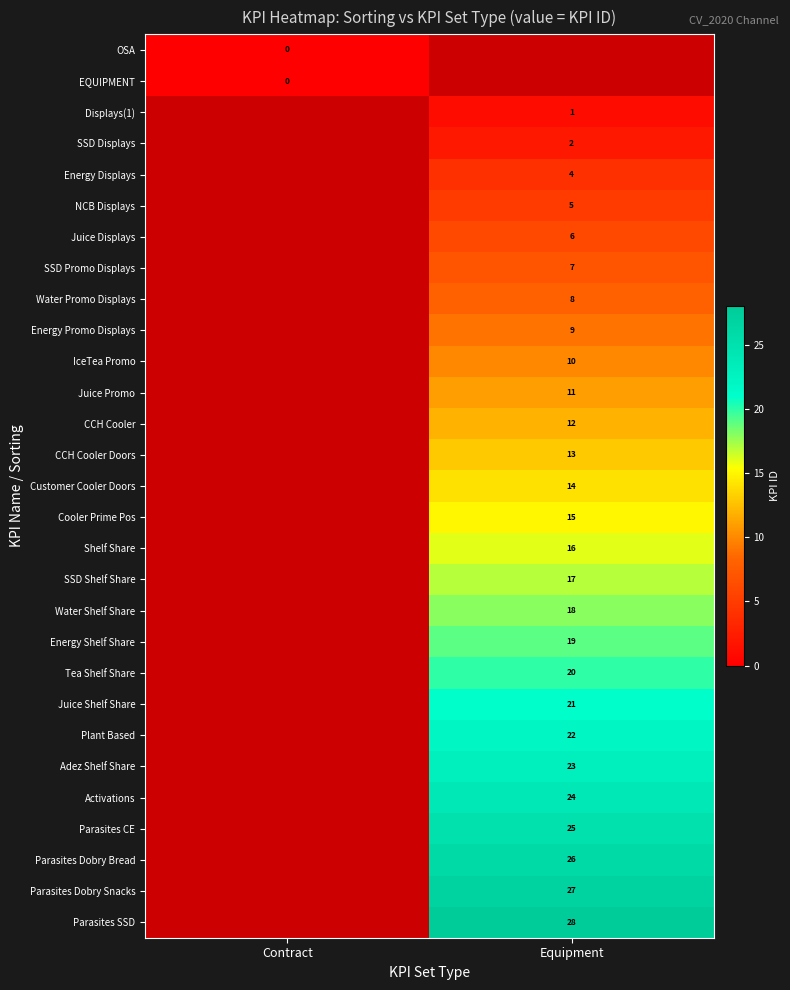

Is the value of CCH Cooler Doors at Equipment greater than the value of Parasites Dobry Bread at Equipment?

No